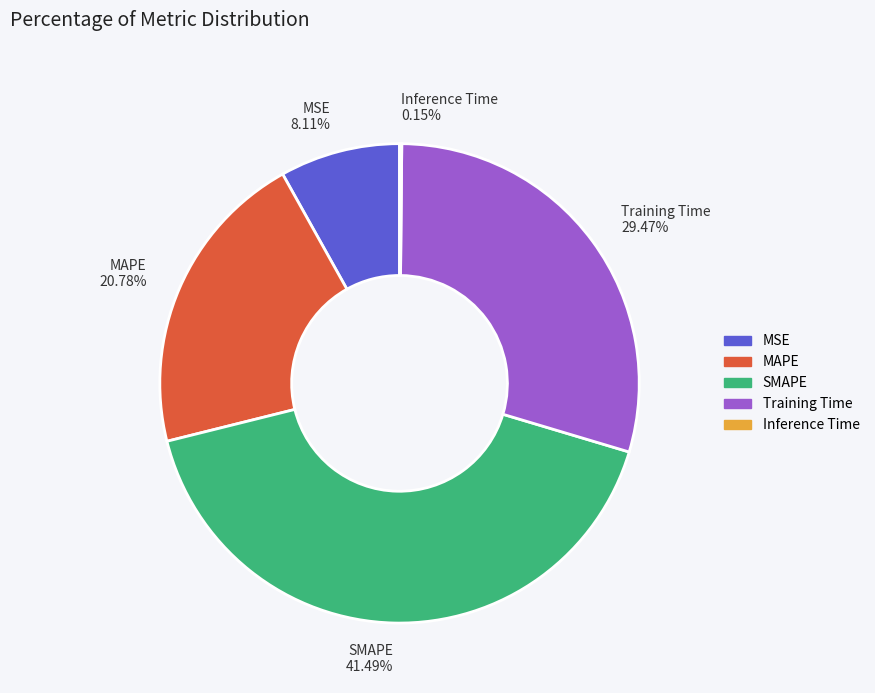

Is the sum of Training Time and SMAPE greater than half?

Yes